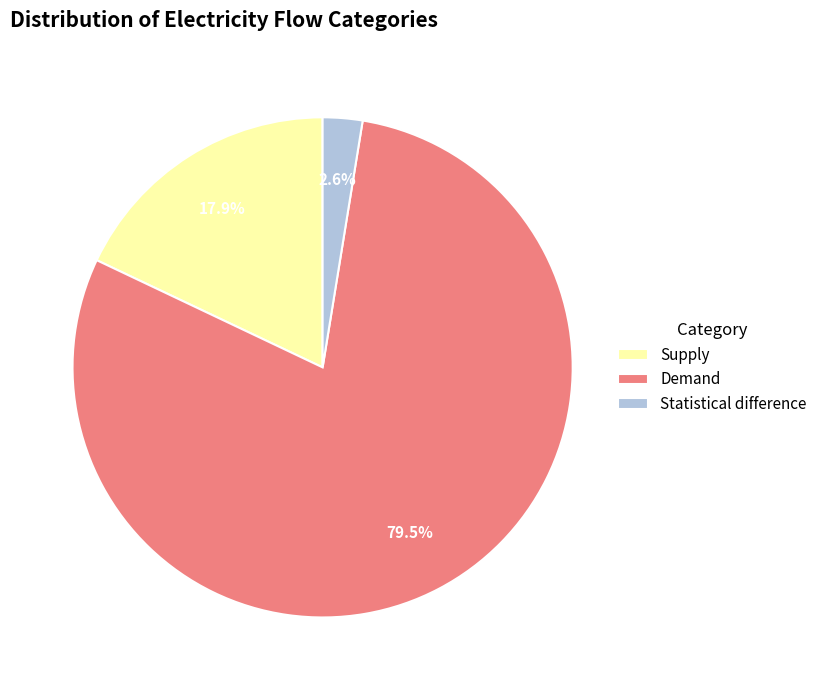

Which has a higher value, Statistical difference or Demand?

Demand